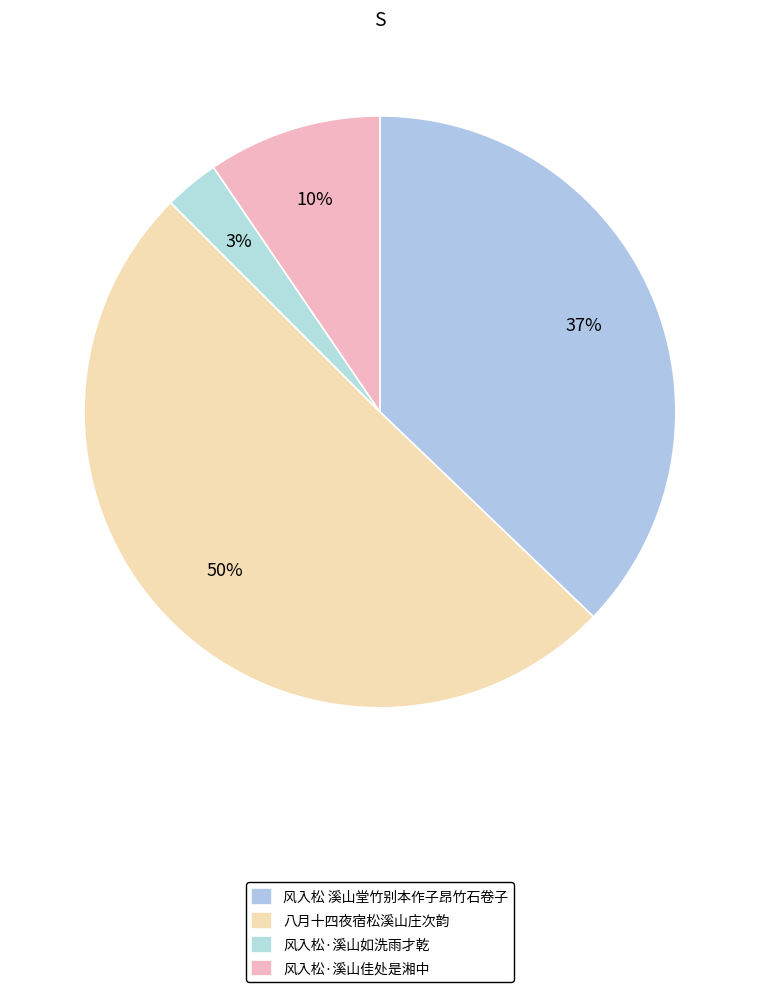

Count the number of slices in the pie.

4